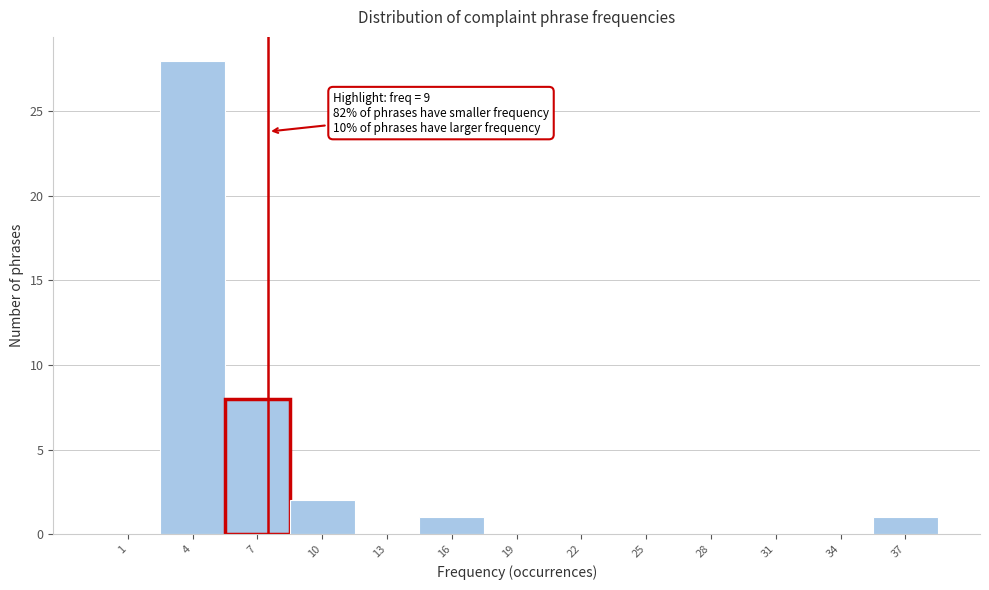

Reading right to left, transcribe all the data shown in this chart.

37=1	34=0	31=0	28=0	25=0	22=0	19=0	16=1	13=0	10=2	7=8	4=28	1=0